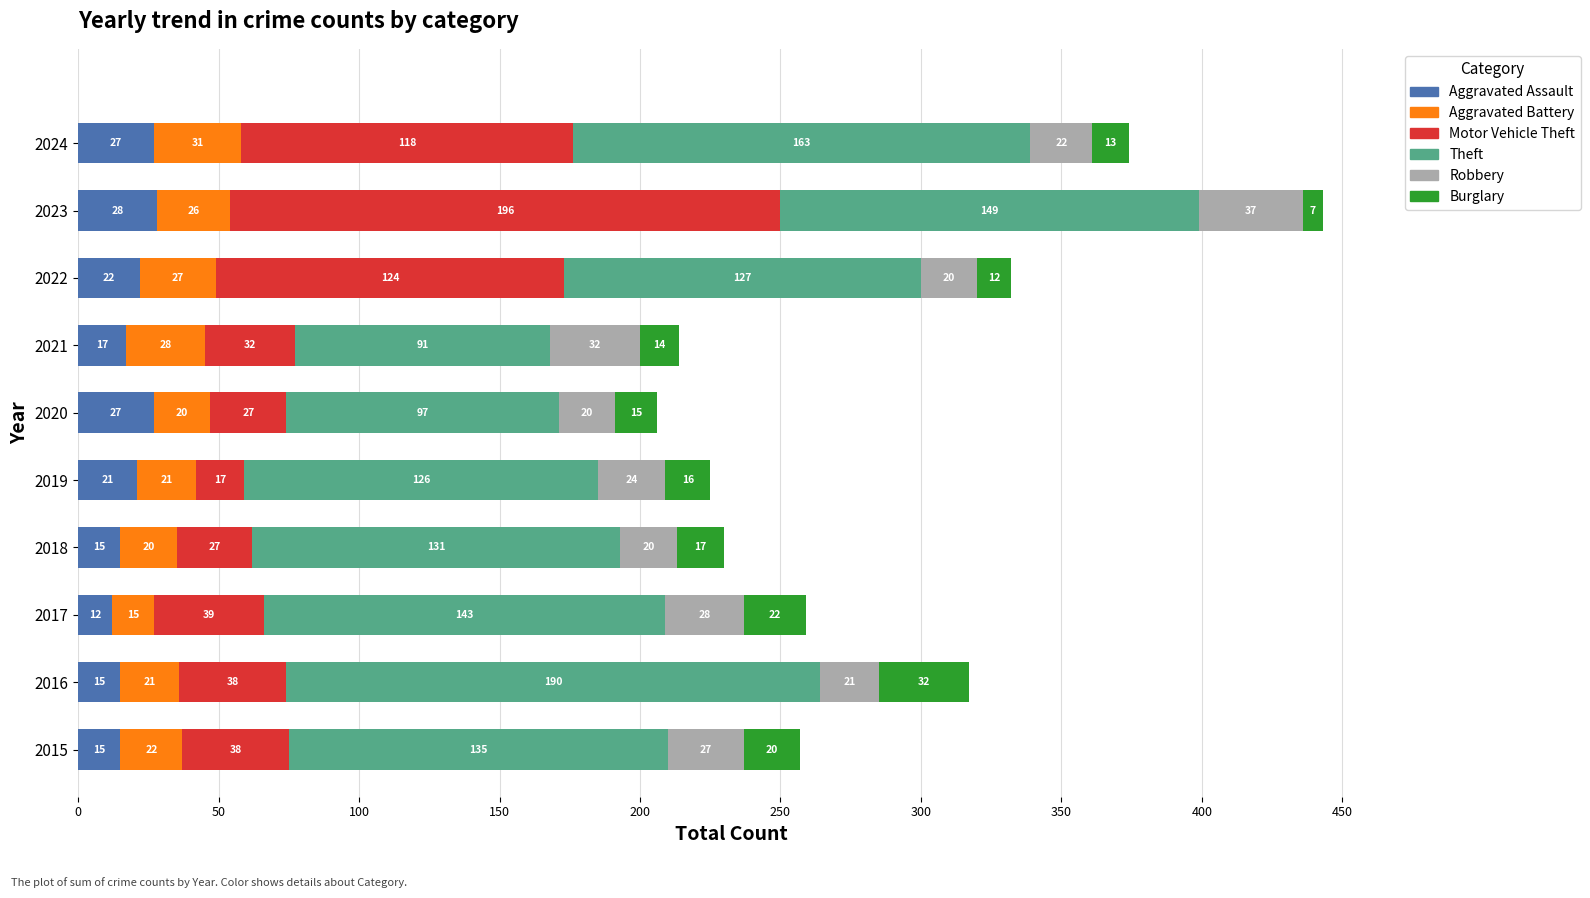

At which category is the sum across all series the highest?

2023